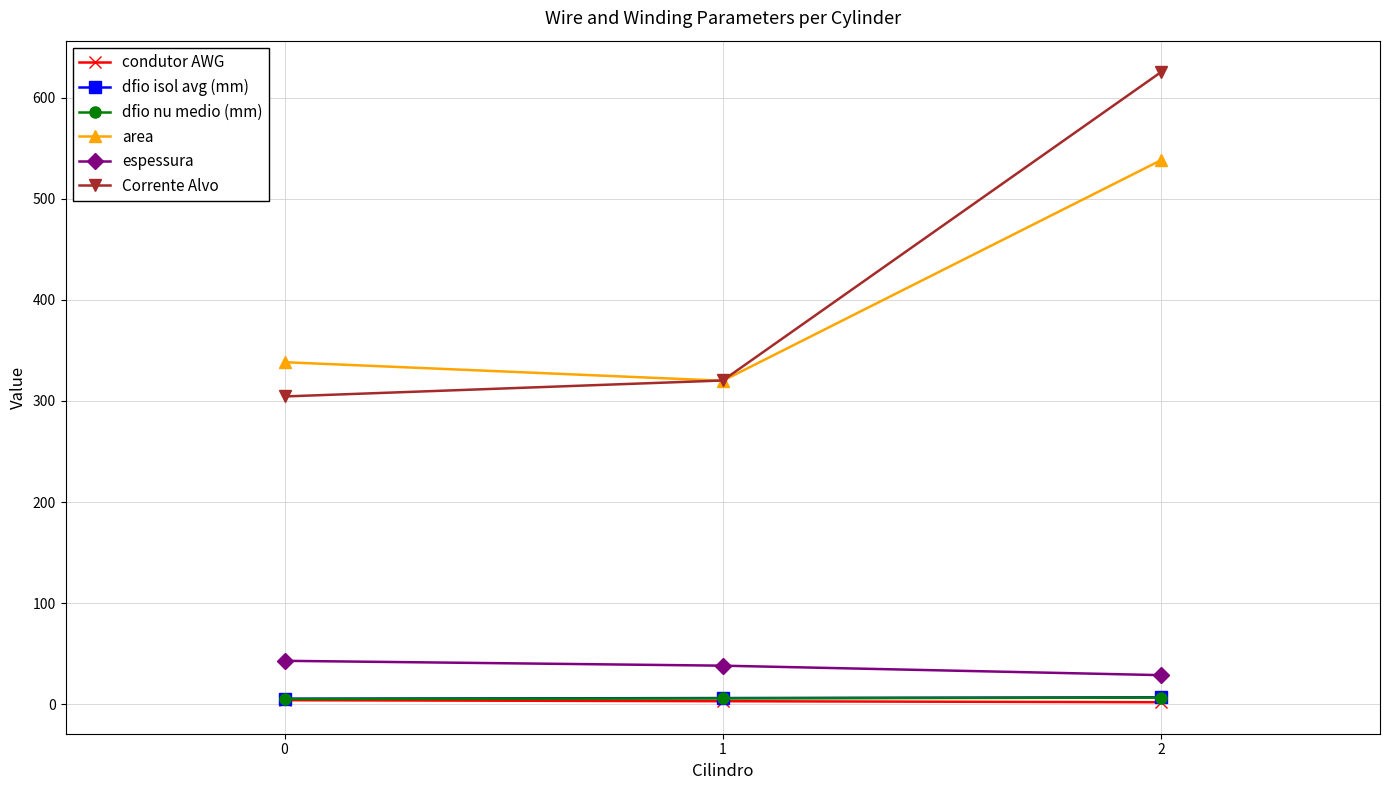

At which category is the sum across all series the highest?

2